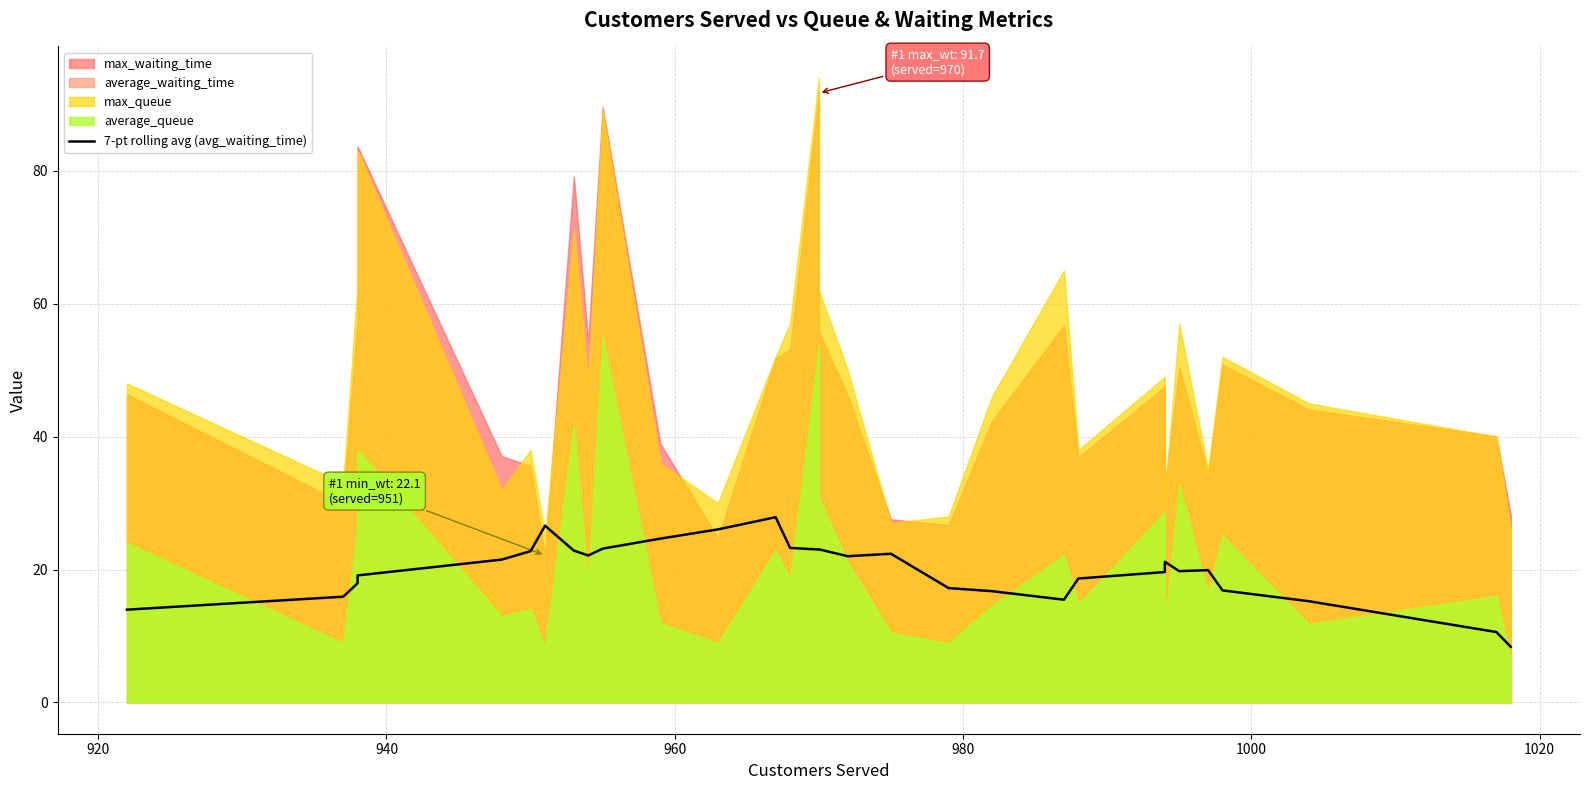

What is the sum of all values?

597.8